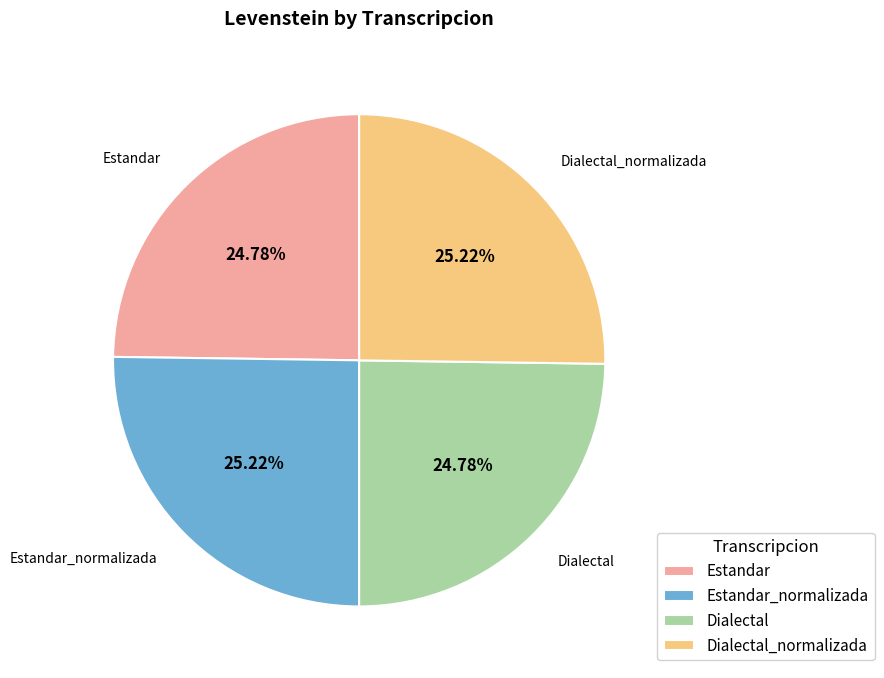

Count the number of slices in the pie.

4